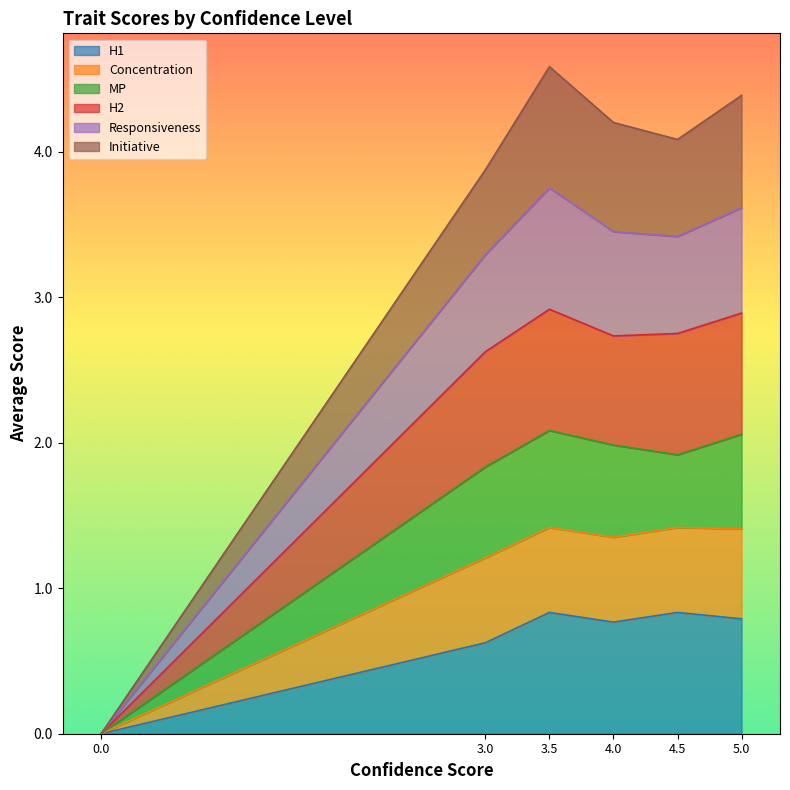

True or false: H1 has a value of 0.6 at 3.0.

True